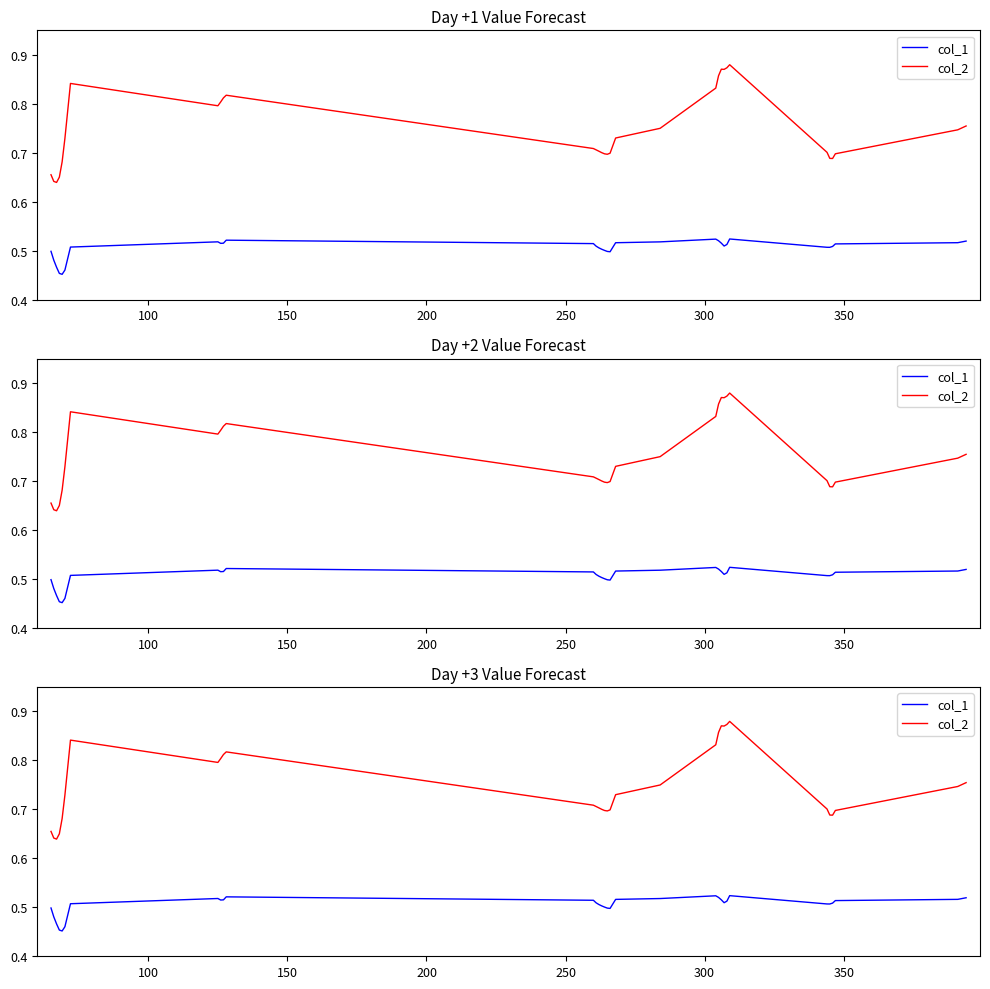

True or false: col_1 and col_2 cross at least once.

False